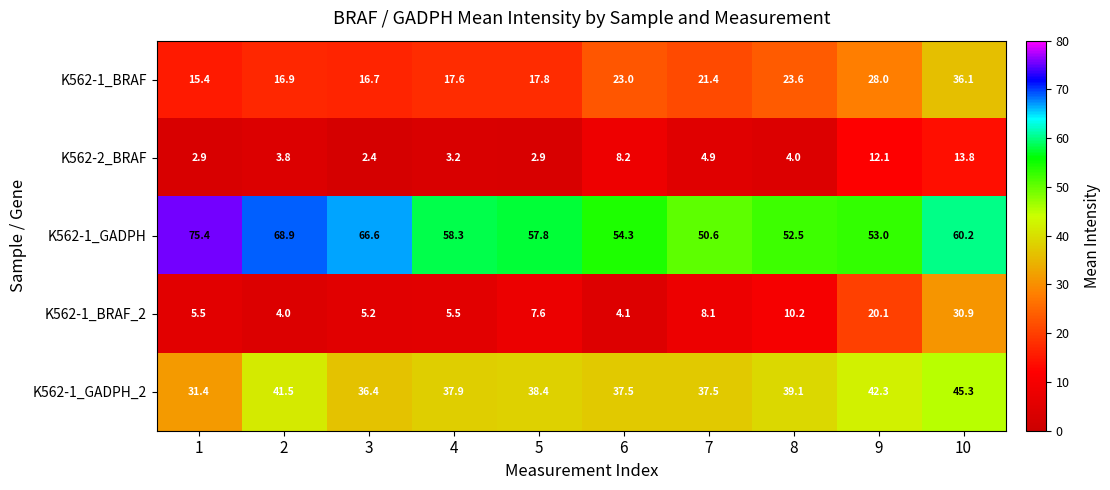

Rank the series at 10 from highest to lowest value.

K562-1_GADPH, K562-1_GADPH_2, K562-1_BRAF, K562-1_BRAF_2, K562-2_BRAF